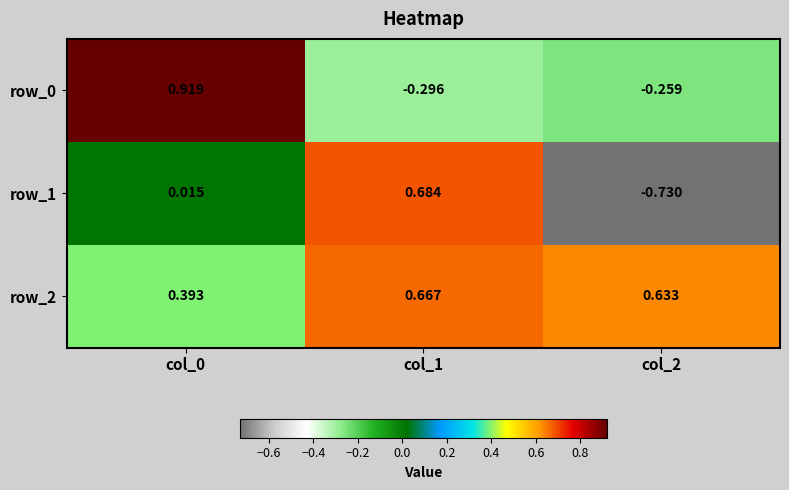

Is the value of row_2 at col_1 greater than the value of row_1 at col_2?

Yes